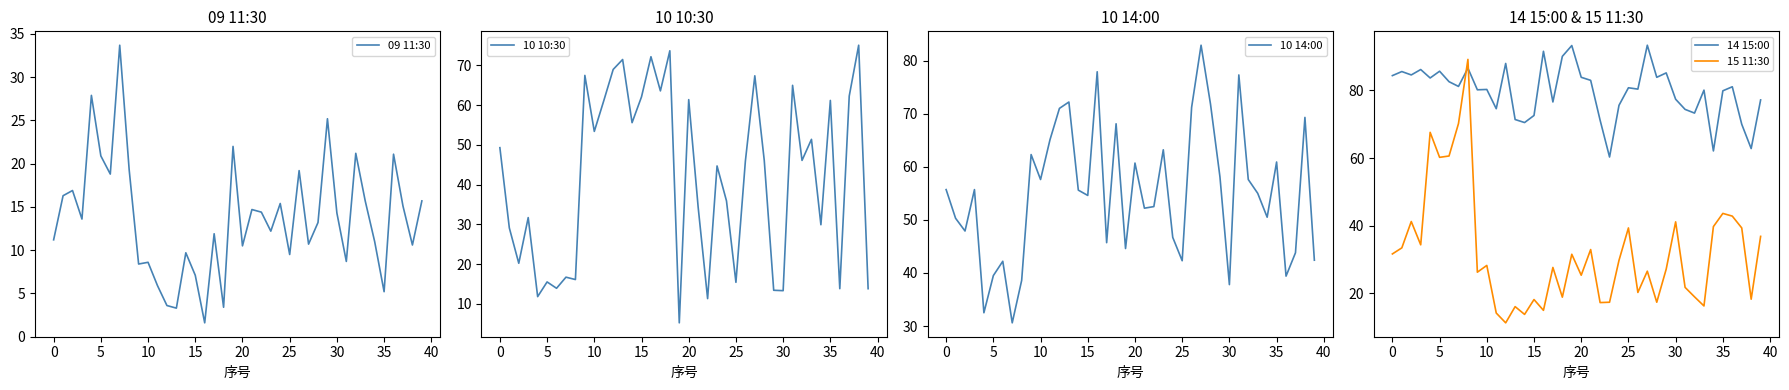

True or false: 09 11:30 has more than 0 points higher than both neighbors.

True